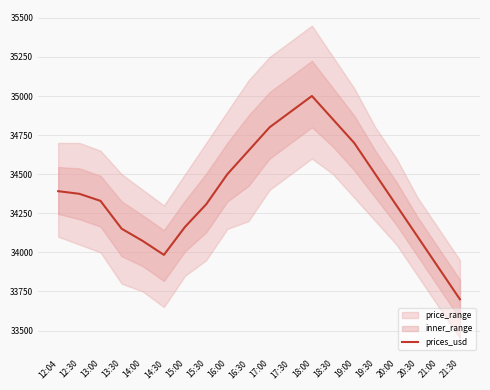

What is the value of the 6th point from the left?

33984.0